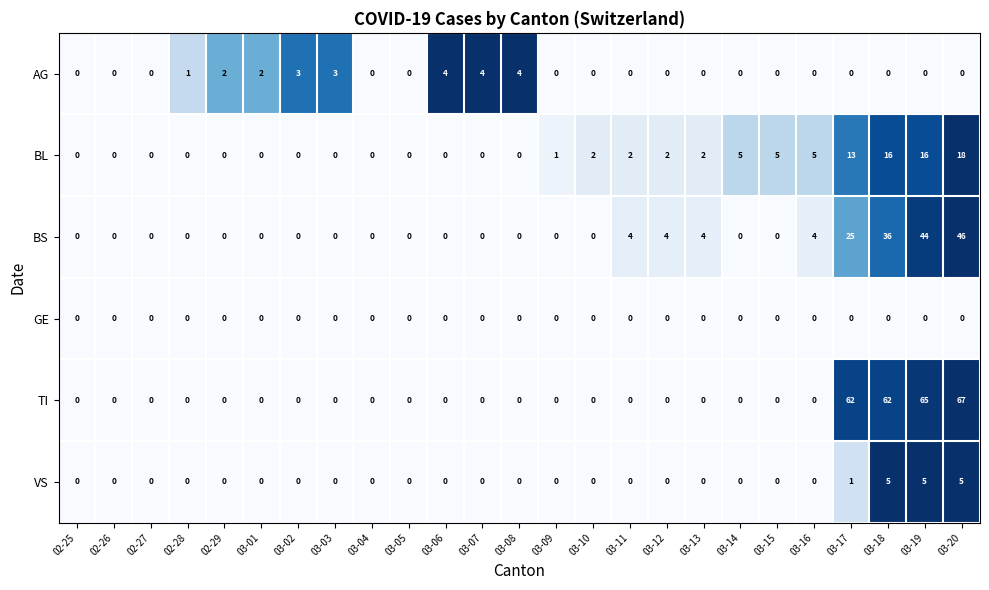

What is the total value across all series at 03-08?

4